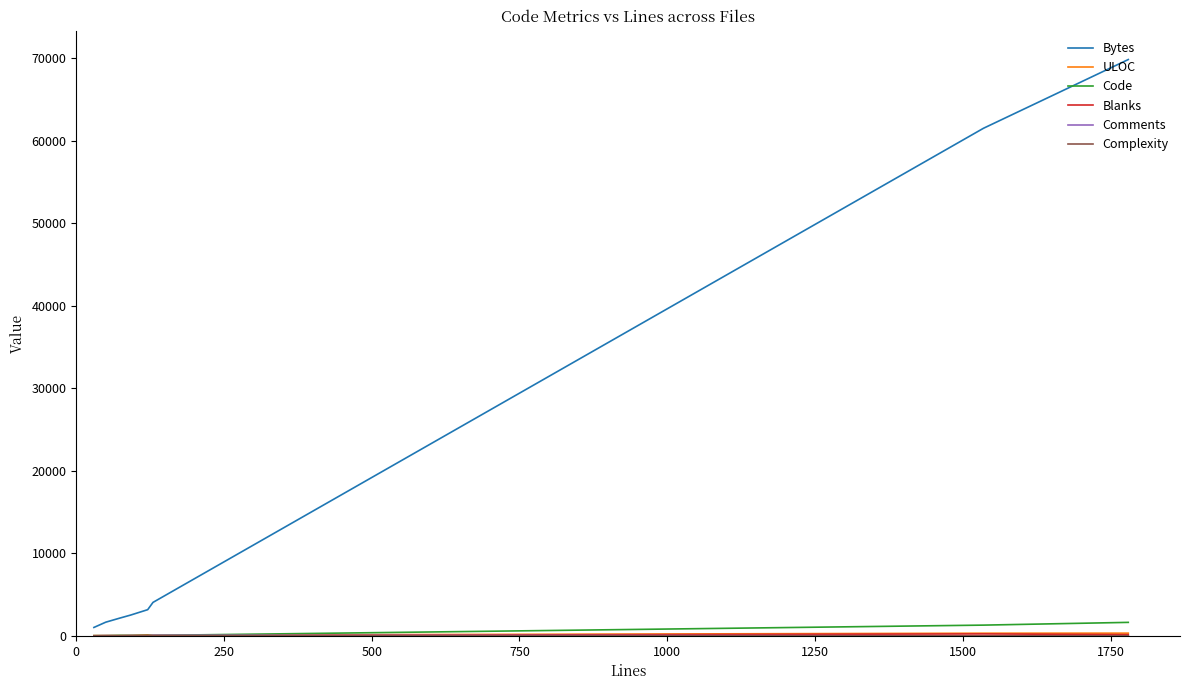

What is the maximum value shown in the chart?

69823